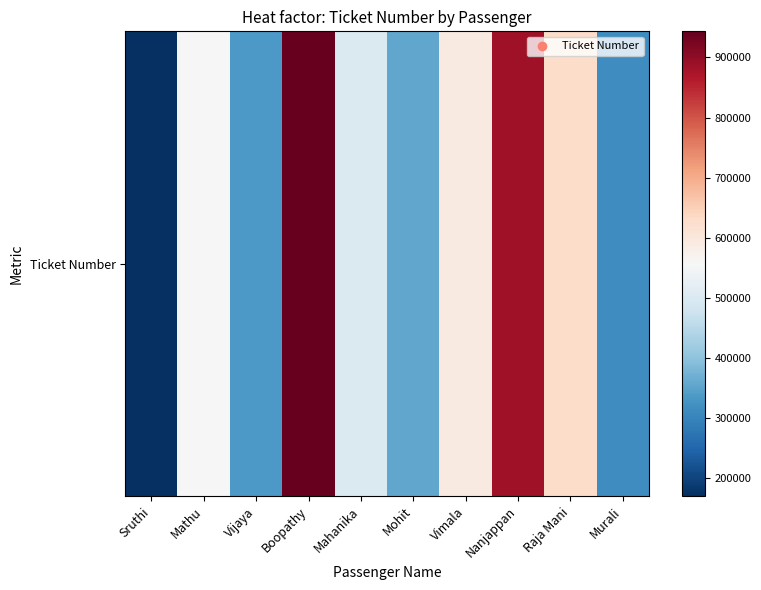

What is the change in value from Mathu to Vijaya?

-220829